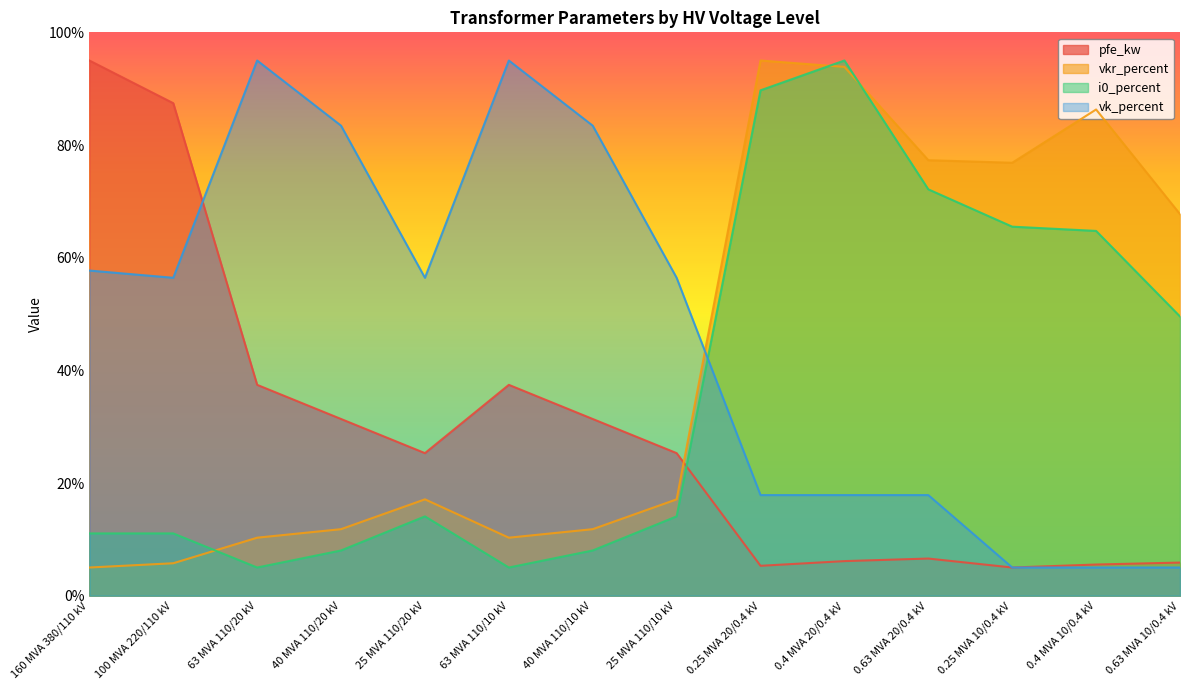

Between 40 MVA 110/20 kV and 25 MVA 110/20 kV, which is larger?

40 MVA 110/20 kV